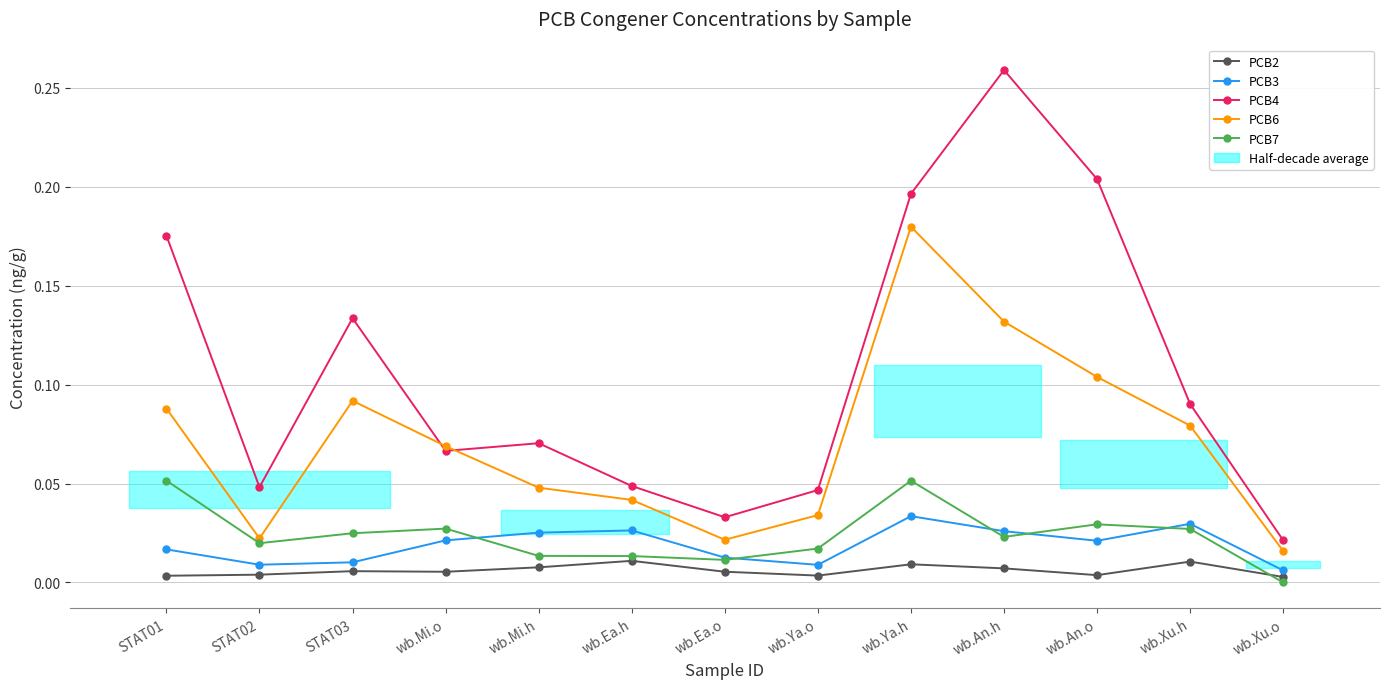

Is it true that PCB2 equals 0.0 at wb.An.h?

True